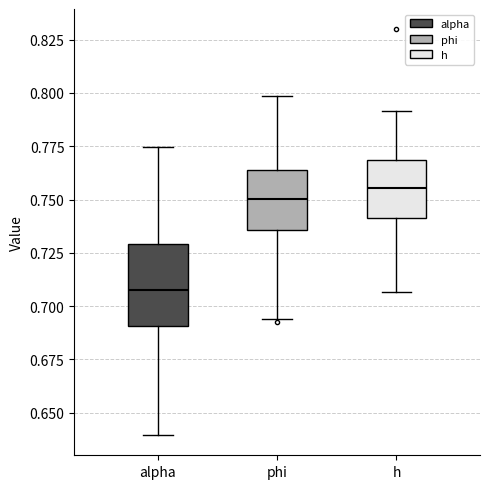

Which box has the highest median line?

h